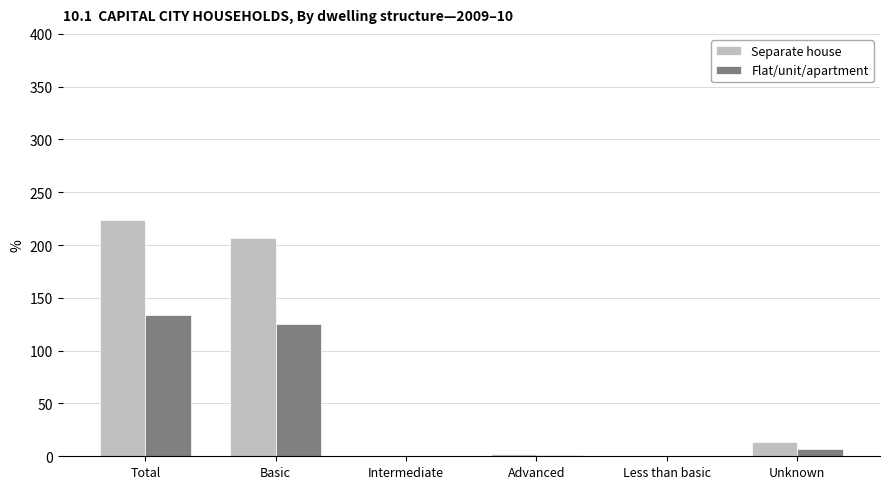

What is the sum of all Flat/unit/apartment values?

267.8